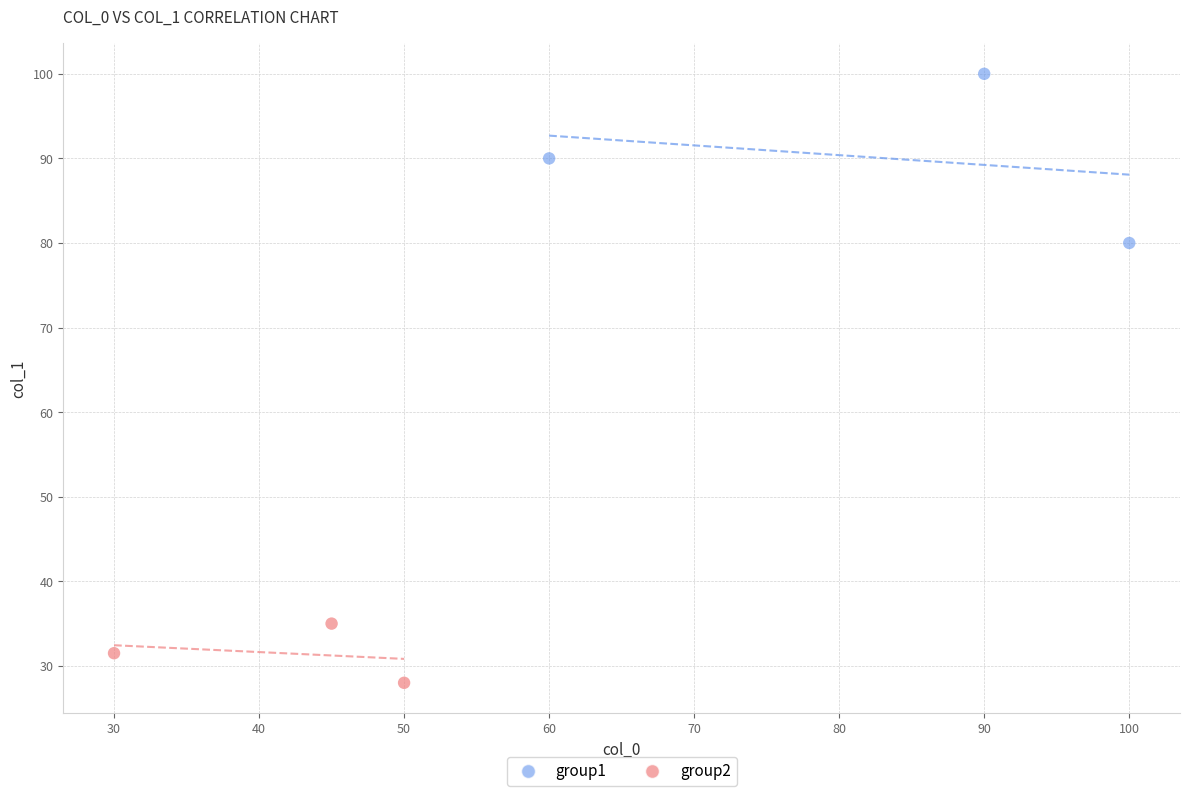

What are all the series names shown in the legend?

group1, group2